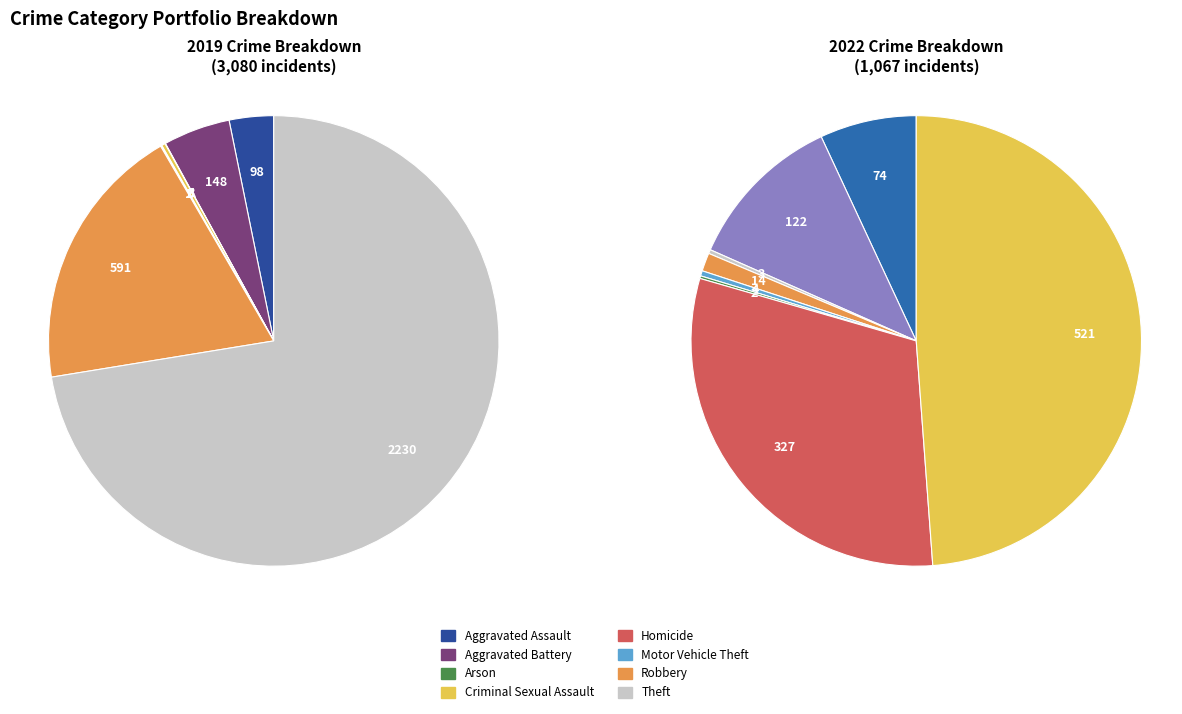

To the nearest percent, what is the difference between the values_2019 and 6 slice percentages?

19%